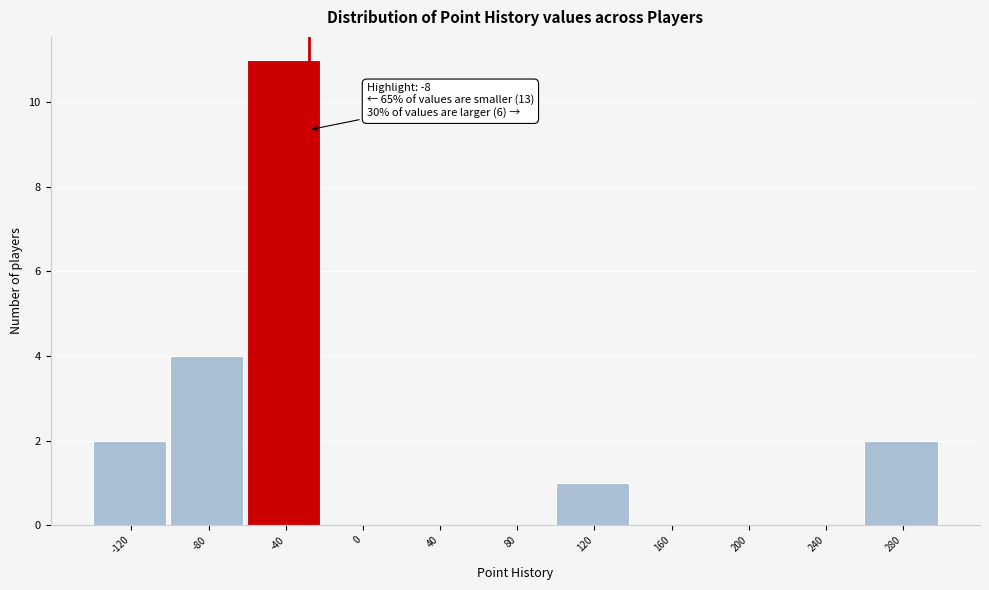

Reading right to left, extract all data points from this chart.

280=2	240=0	200=0	160=0	120=1	80=0	40=0	0=0	-40=11	-80=4	-120=2